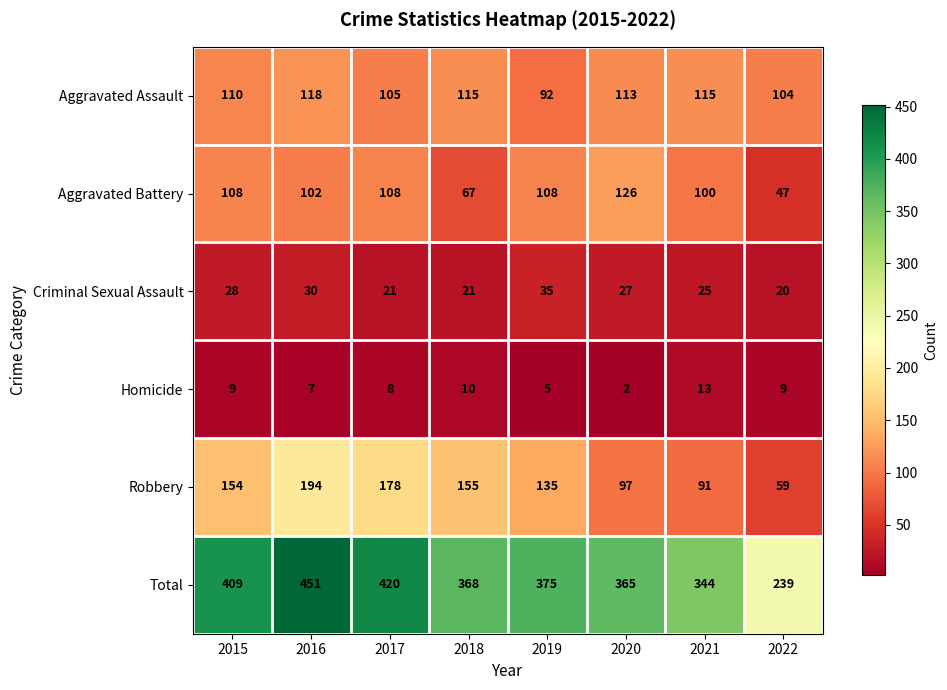

Is it true that Criminal Sexual Assault equals 14 at 2021?

False